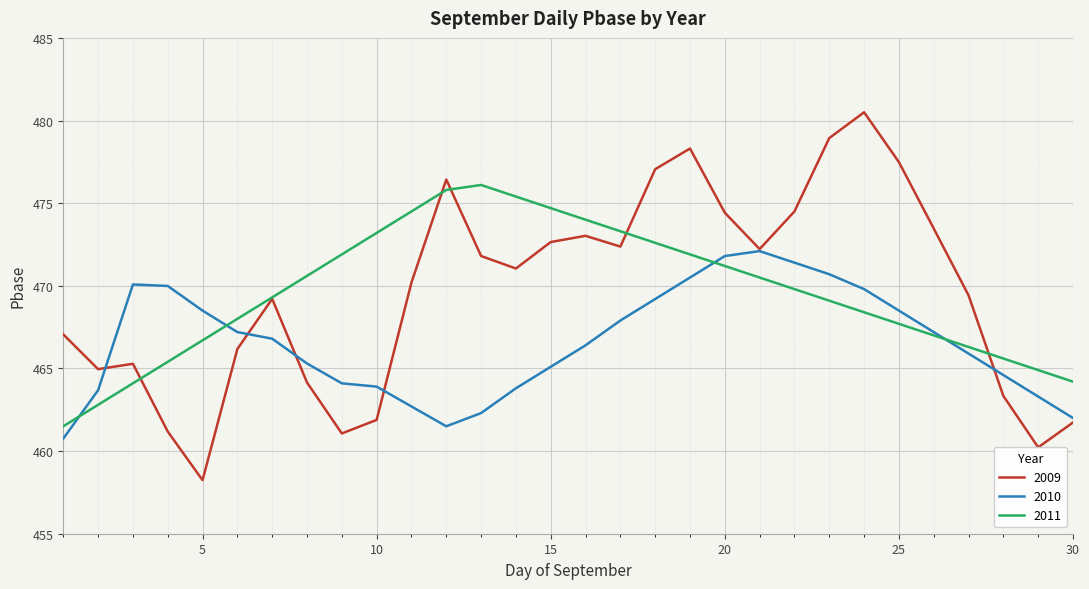

Rank the series by their maximum value, from lowest to highest.

2010, 2011, 2009